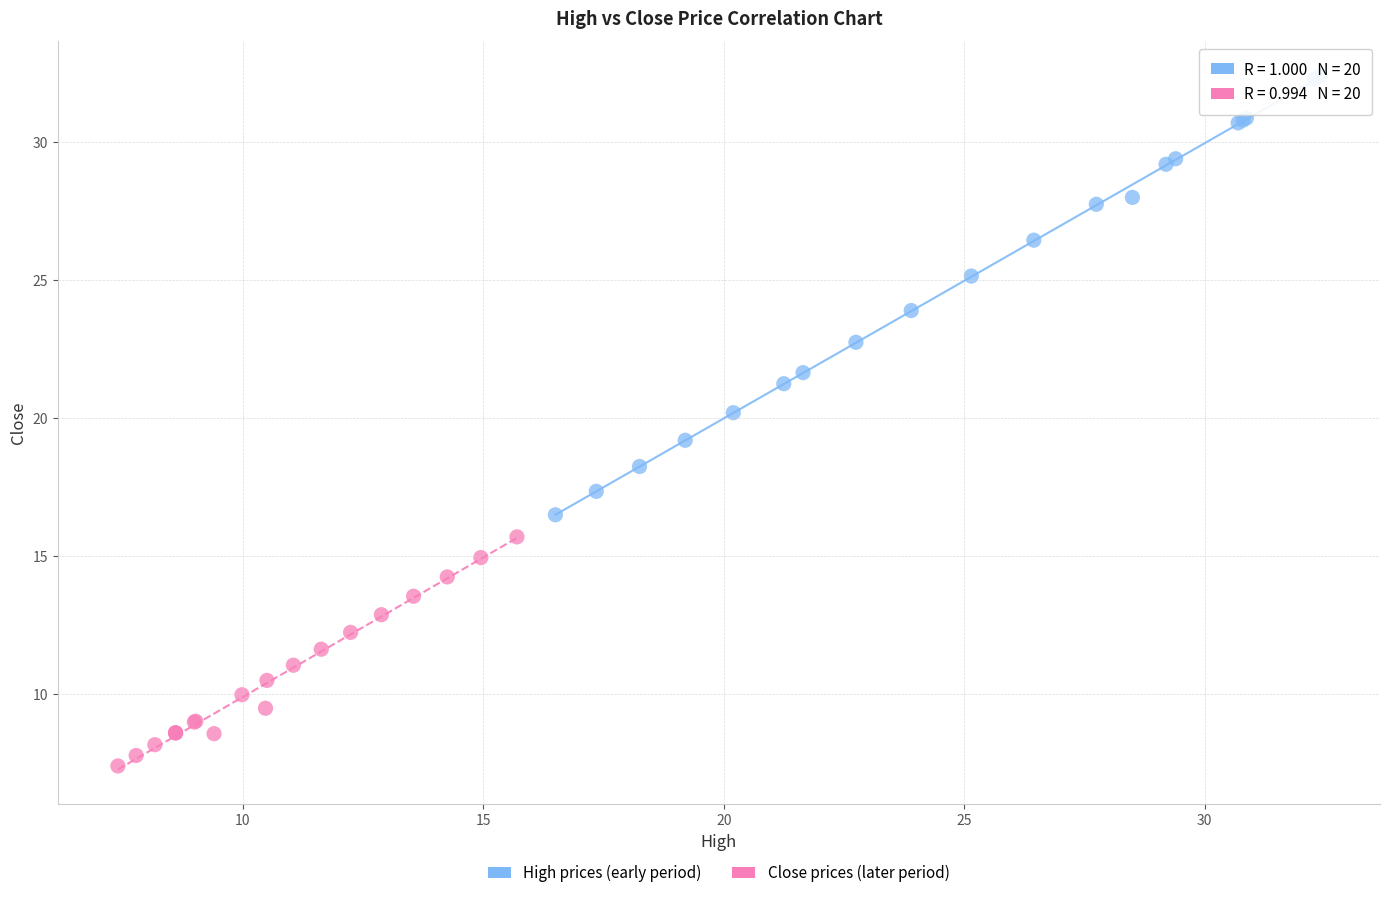

What are all the series names shown in the legend?

High prices (early period), Close prices (later period)